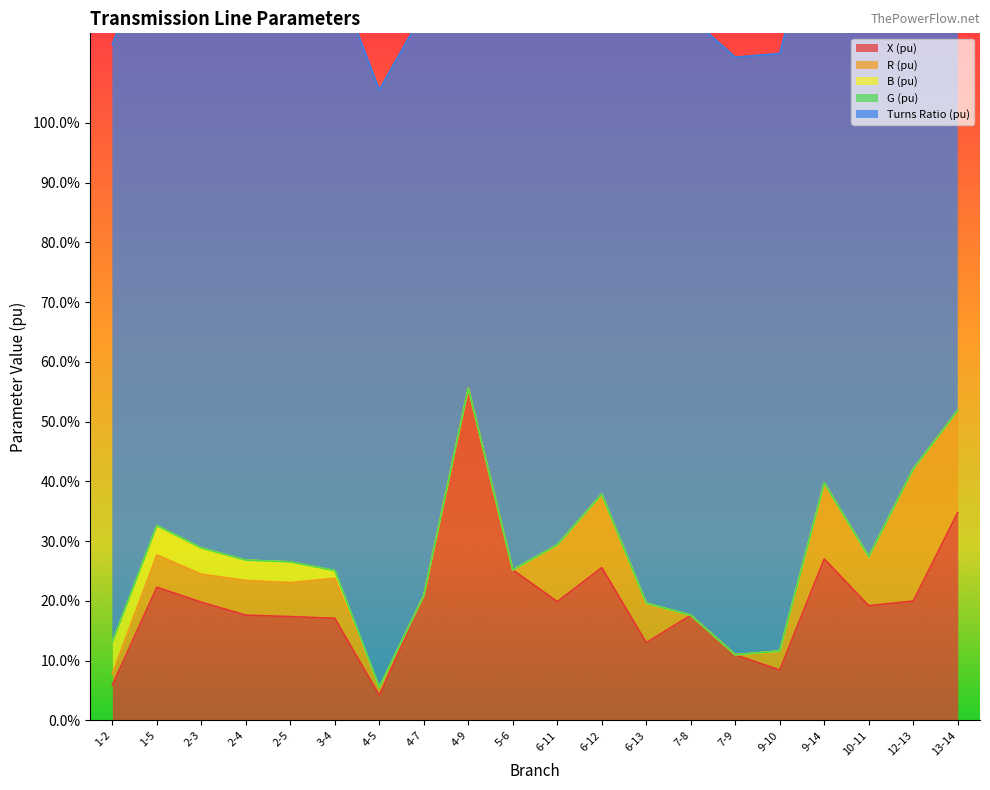

Reading left to right, extract all data points from this chart.

R (pu): 0.0	0.1	0.0	0.1	0.1	0.1	0.0	0.0	0.0	0.0	0.1	0.1	0.1	0.0	0.0	0.0	0.1	0.1	0.2	0.2
X (pu): 0.1	0.2	0.2	0.2	0.2	0.2	0.0	0.2	0.6	0.3	0.2	0.3	0.1	0.2	0.1	0.1	0.3	0.2	0.2	0.3
B (pu): 0.1	0.0	0.0	0.0	0.0	0.0	0.0	0.0	0.0	0.0	0.0	0.0	0.0	0.0	0.0	0.0	0.0	0.0	0.0	0.0
G (pu): 0.0	0.0	0.0	0.0	0.0	0.0	0.0	0.0	0.0	0.0	0.0	0.0	0.0	0.0	0.0	0.0	0.0	0.0	0.0	0.0
Turns Ratio (pu): 1.0	1.0	1.0	1.0	1.0	1.0	1.0	1.0	1.0	0.9	1.0	1.0	1.0	1.0	1.0	1.0	1.0	1.0	1.0	1.0